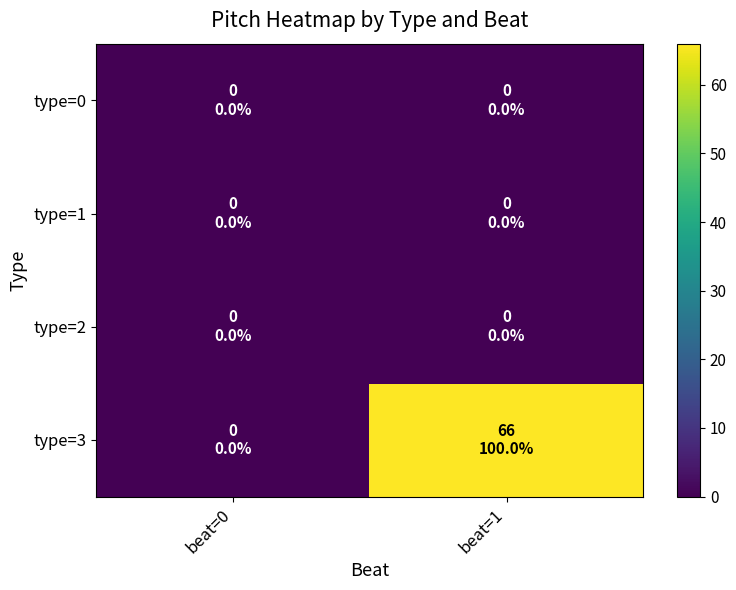

Which label corresponds to the largest value in the chart?

beat=1